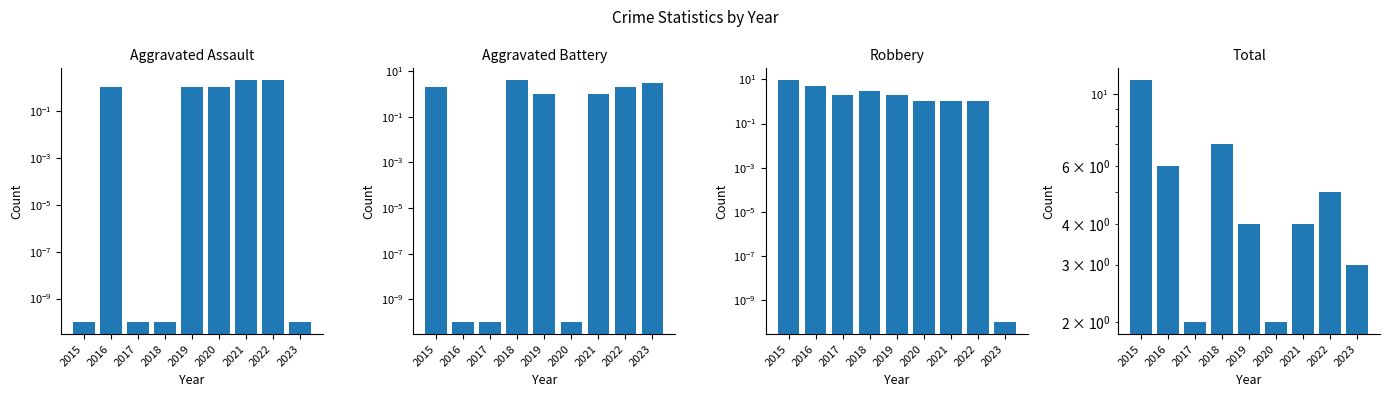

List the labels in order of Robbery value, smallest first.

2023, 2020, 2021, 2022, 2017, 2019, 2018, 2016, 2015